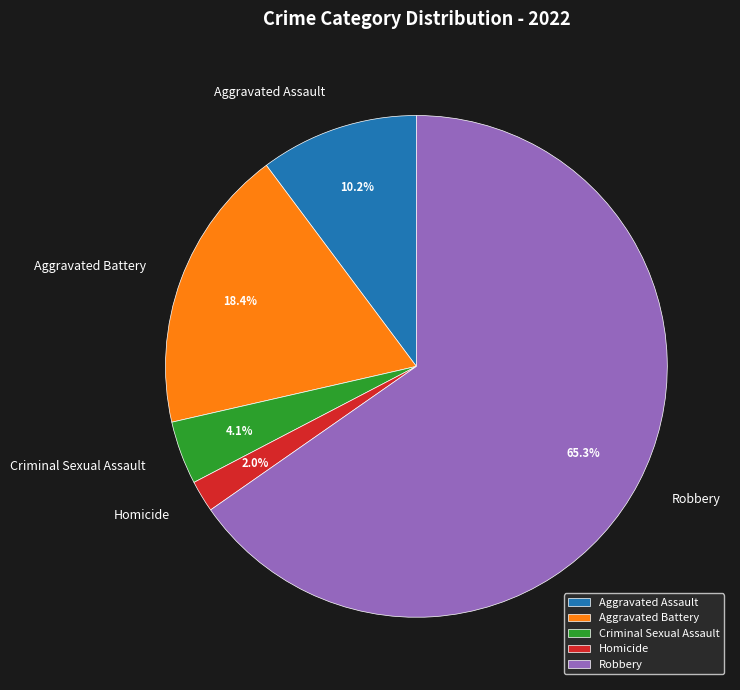

Does Robbery represent more than half of the total?

Yes